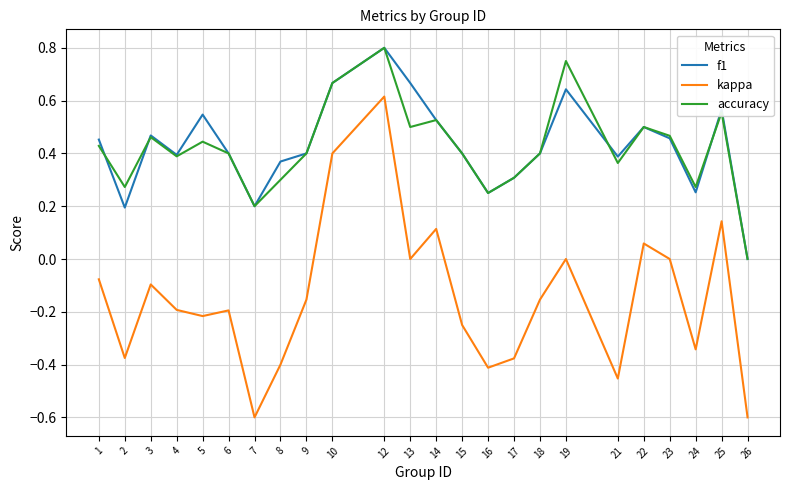

Which series has the widest spread of values?

kappa